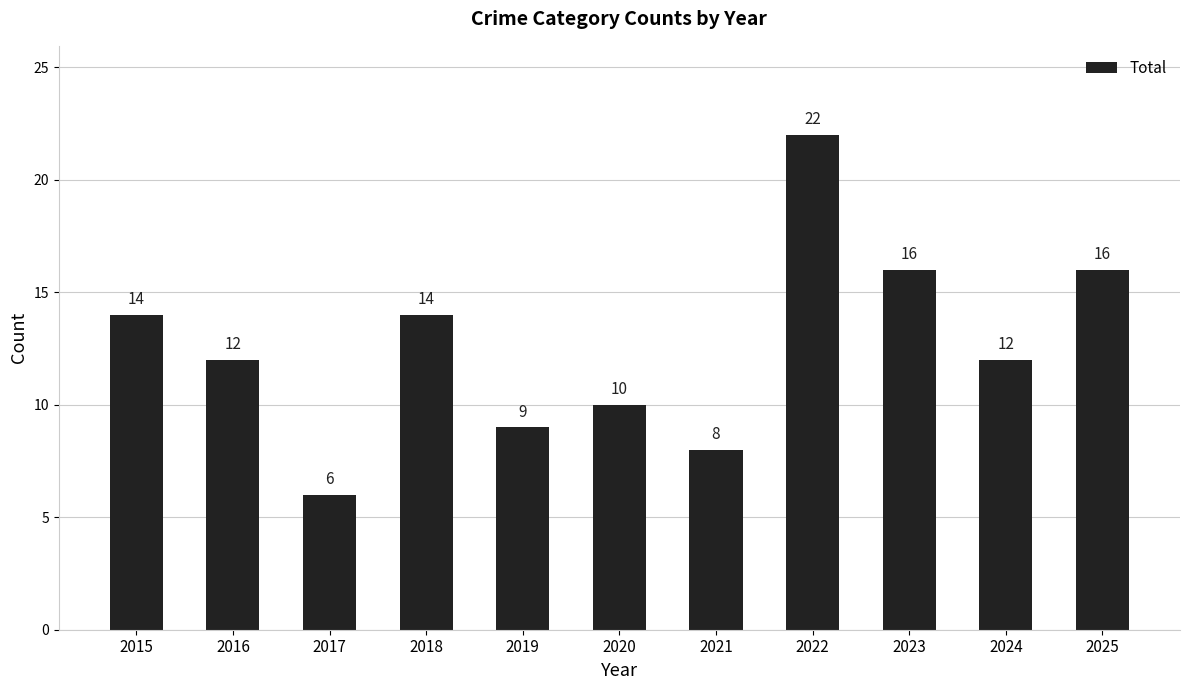

What is the approximate value at 2025?

16